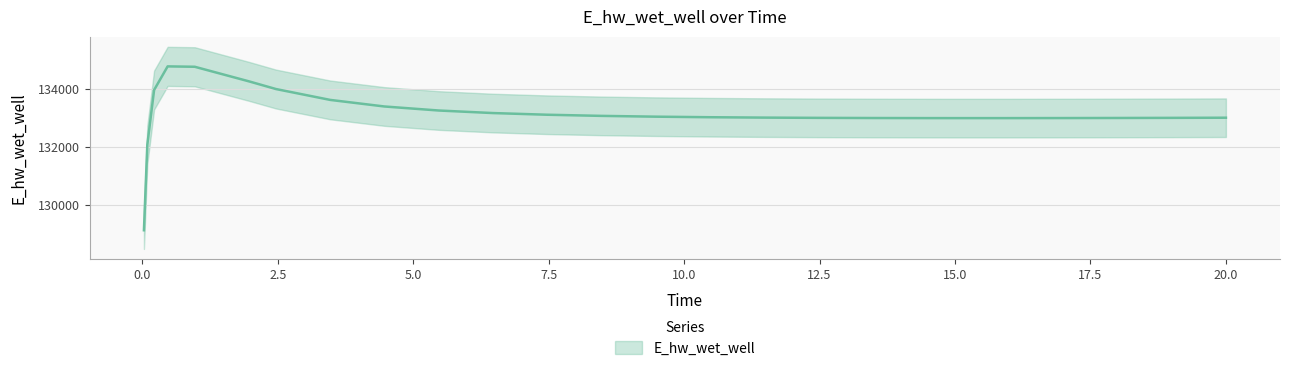

How many lines are shown in the chart?

1